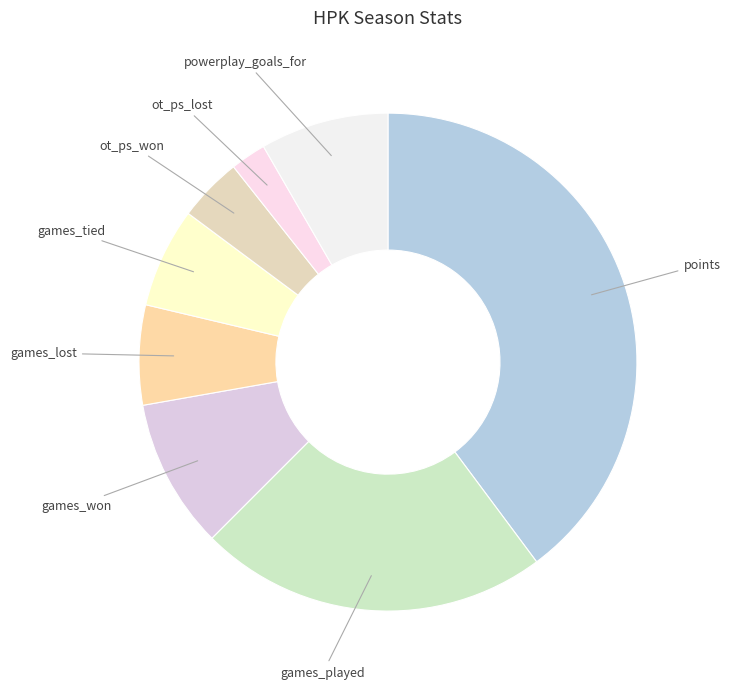

Is games_tied the majority of the pie?

No